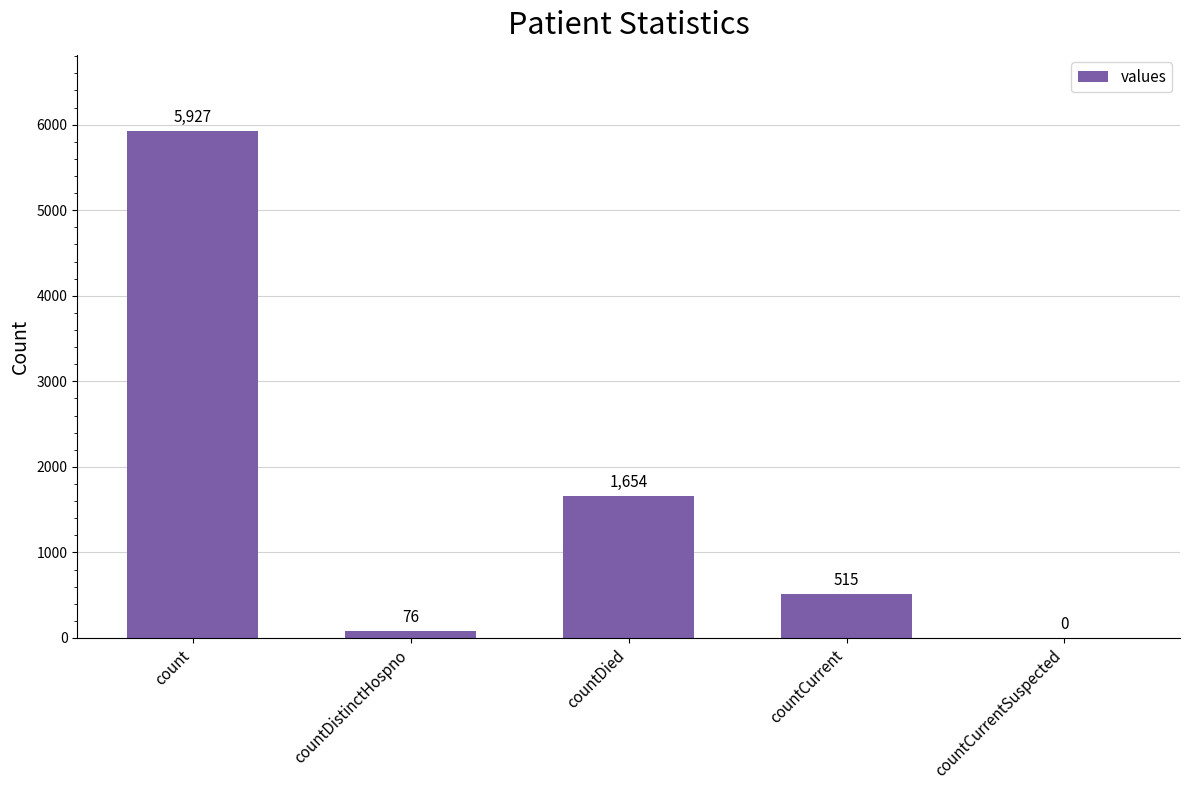

Are the bars horizontal?

No